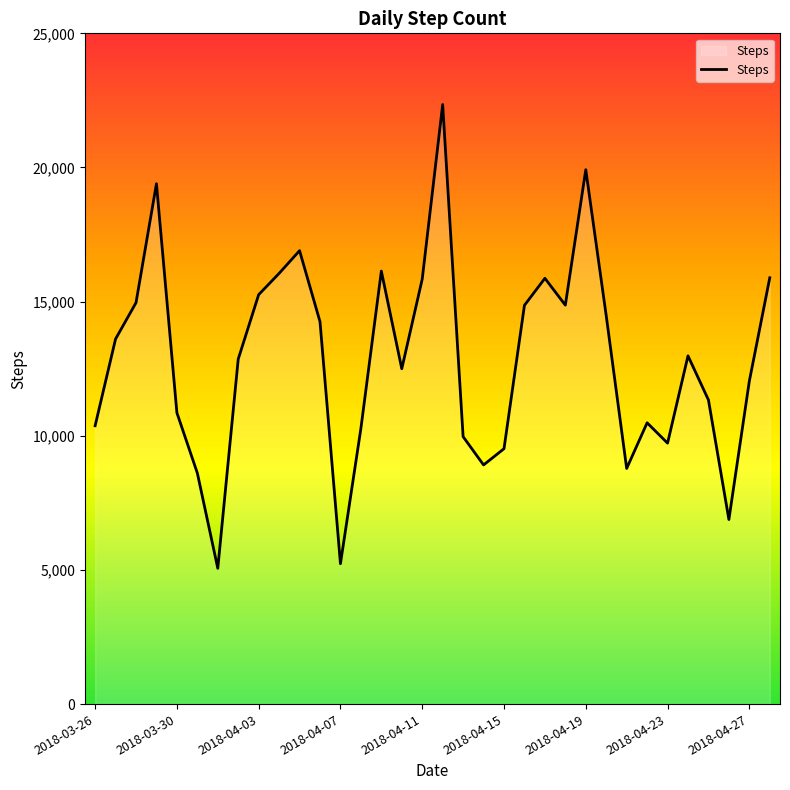

What is the minimum value shown in the chart?

5061